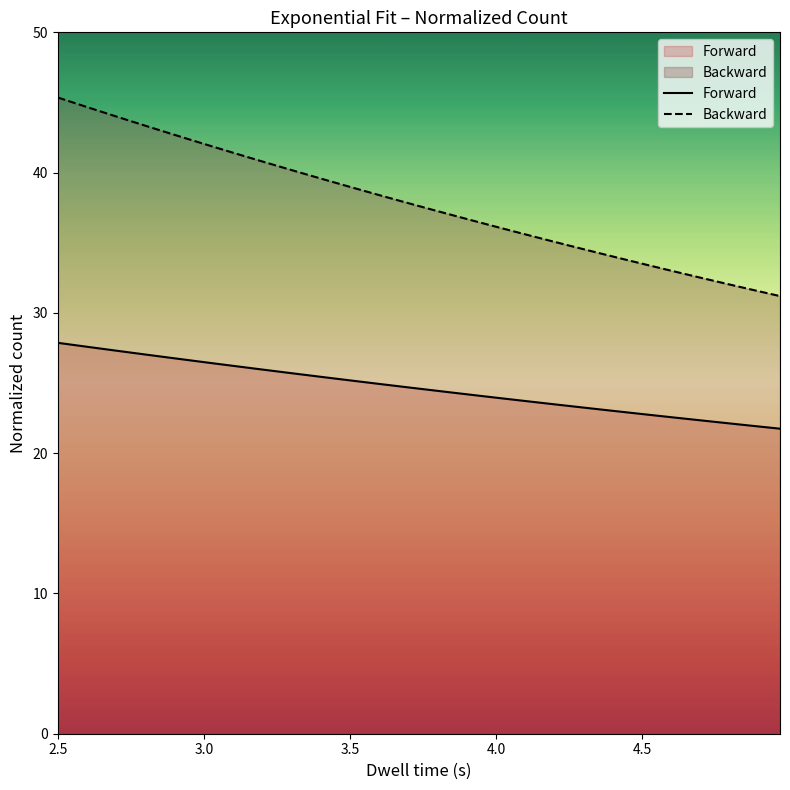

Which series has the largest range (max minus min)?

Backward